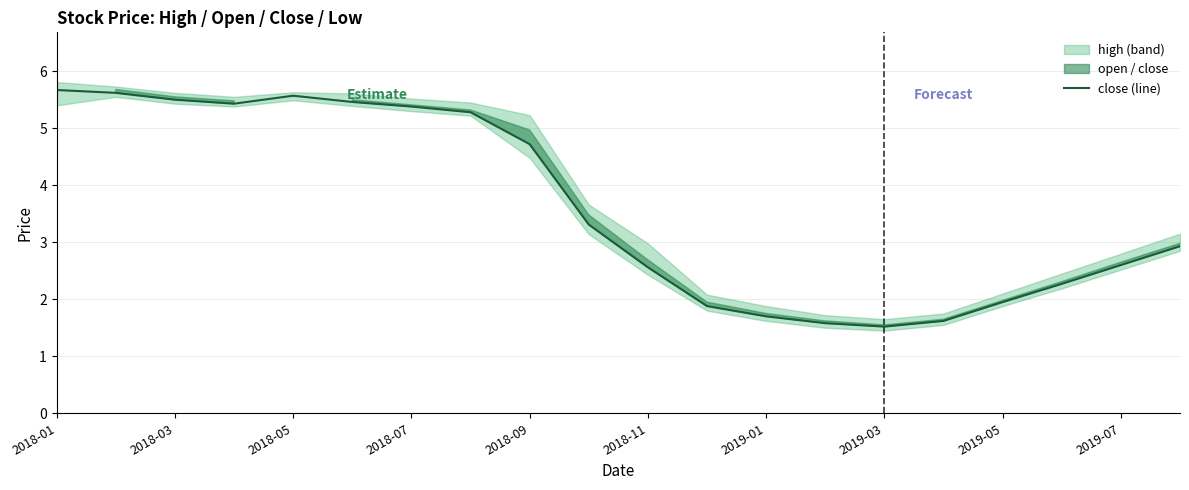

Reading left to right, what are all the values shown in this chart?

5.7	5.6	5.5	5.4	5.6	5.5	5.4	5.3	4.7	3.3	2.6	1.9	1.7	1.6	1.5	1.6	1.9	2.3	2.6	2.9